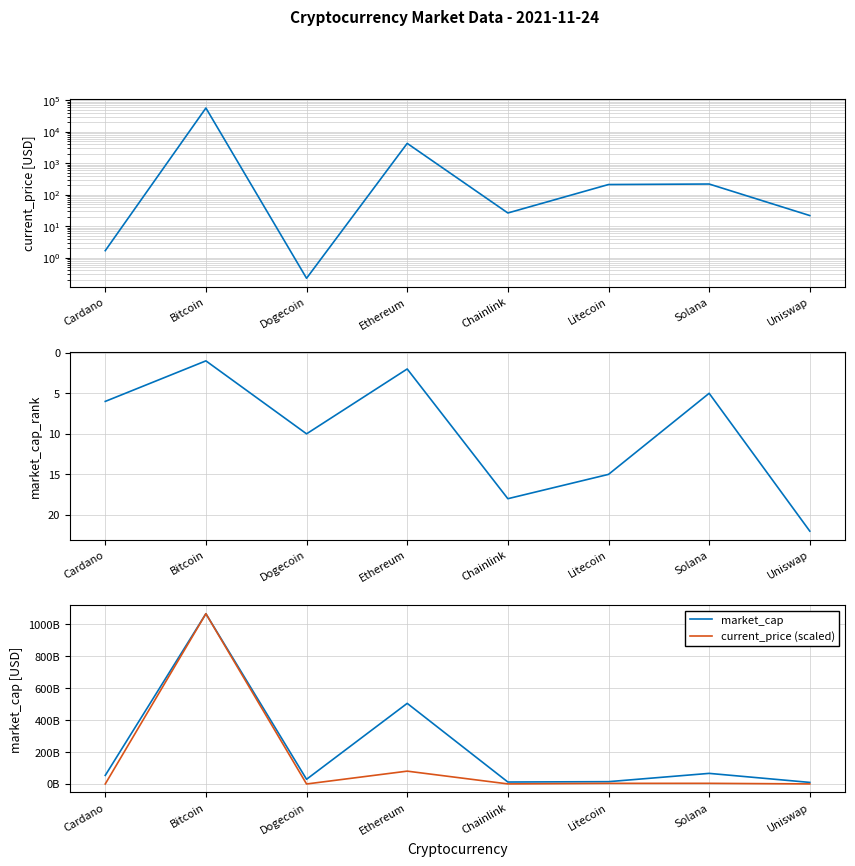

True or false: current_price has a value of 218.8 at Solana.

True